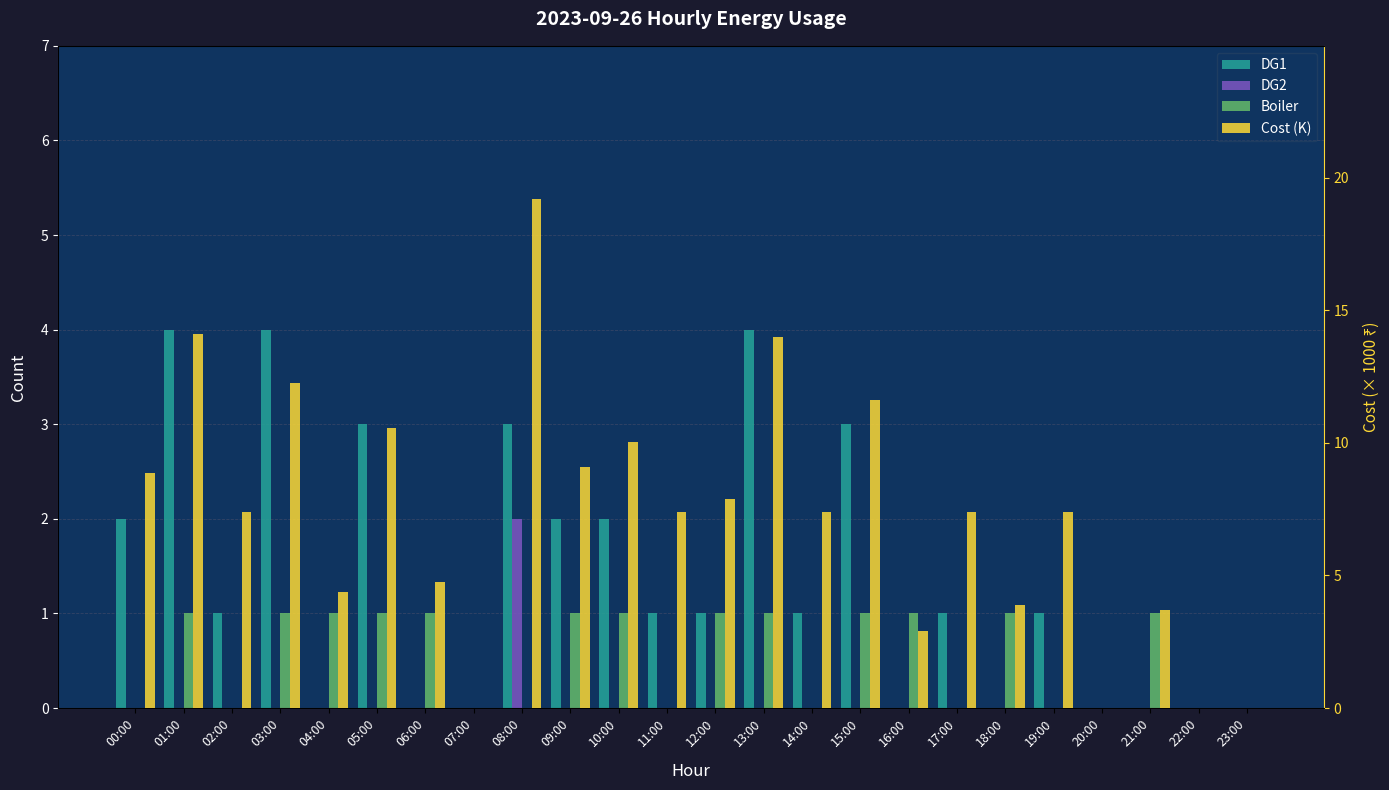

List the labels in order of Cost (K) value, largest first.

08:00, 01:00, 13:00, 03:00, 15:00, 05:00, 10:00, 09:00, 00:00, 12:00, 02:00, 11:00, 14:00, 17:00, 19:00, 06:00, 04:00, 18:00, 21:00, 16:00, 07:00, 20:00, 22:00, 23:00